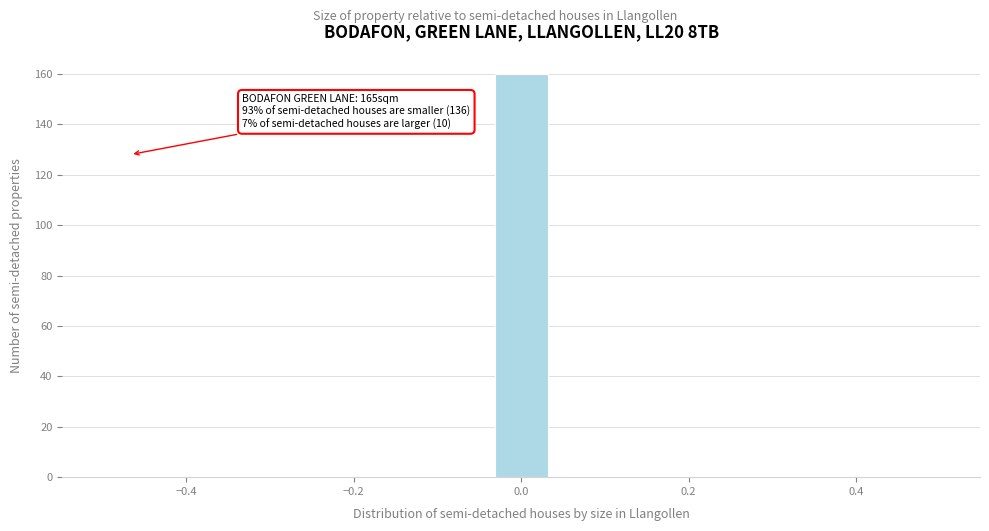

Around what value on the x-axis is the tallest bar? Give the approximate position of its centre, as read against the axis.

0.00